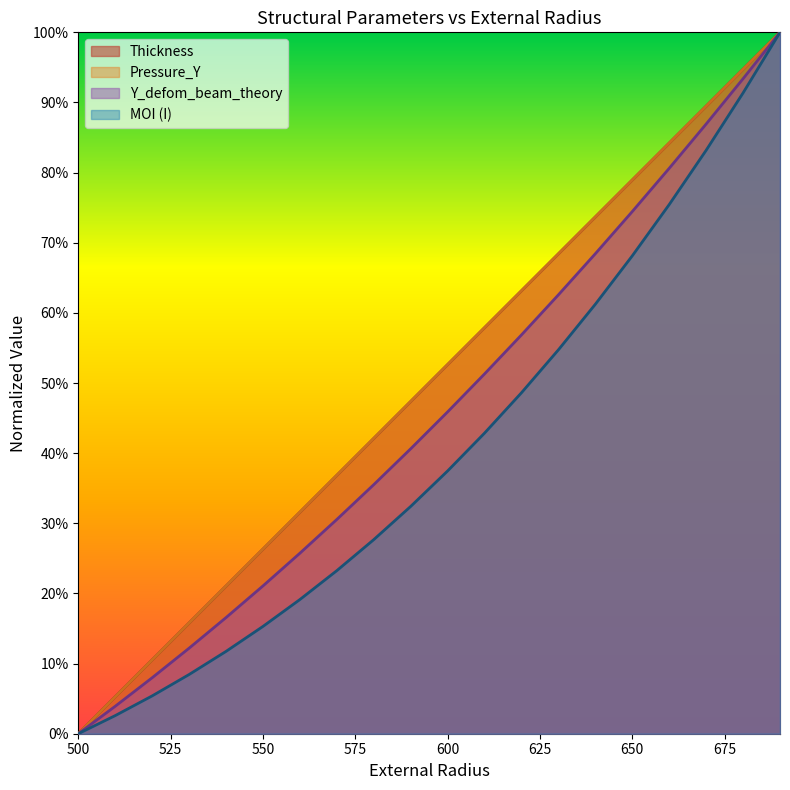

List the labels in order of Pressure_Y value, largest first.

690, 680, 670, 660, 650, 640, 630, 620, 610, 600, 590, 580, 570, 560, 550, 540, 530, 520, 510, 500